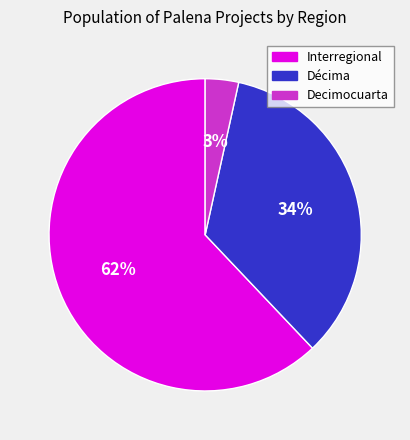

How many slices are in this pie chart?

3